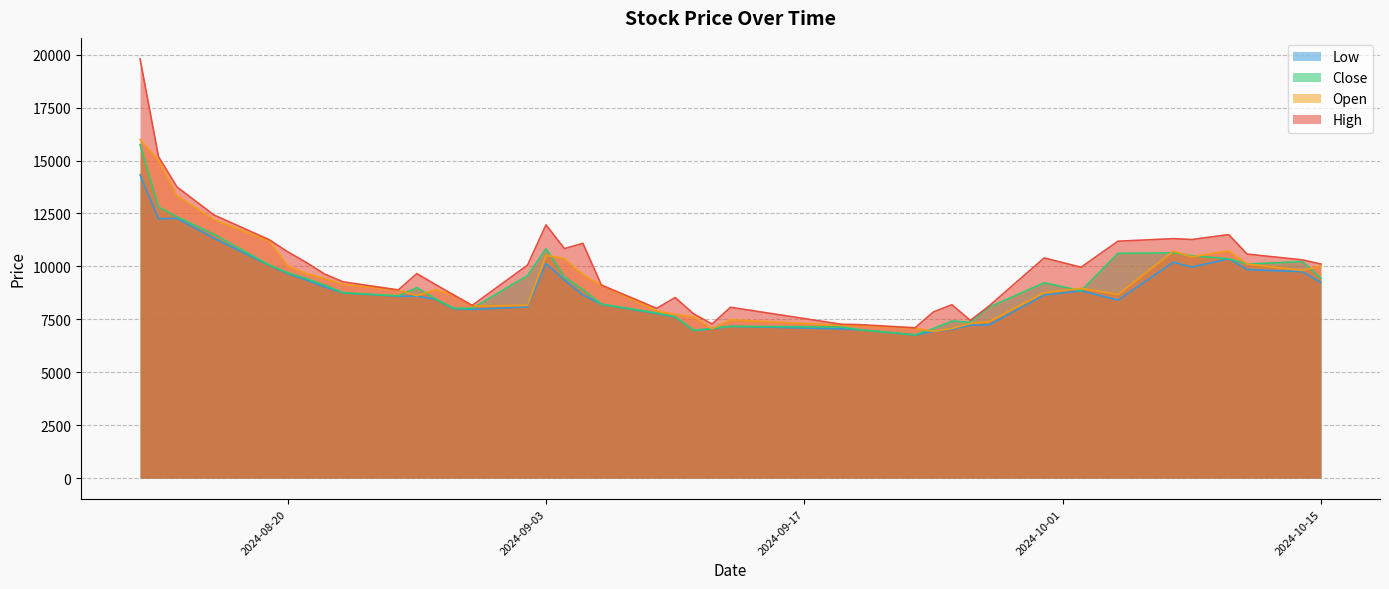

What is the difference between the second highest and second lowest values in the Low series?

5340